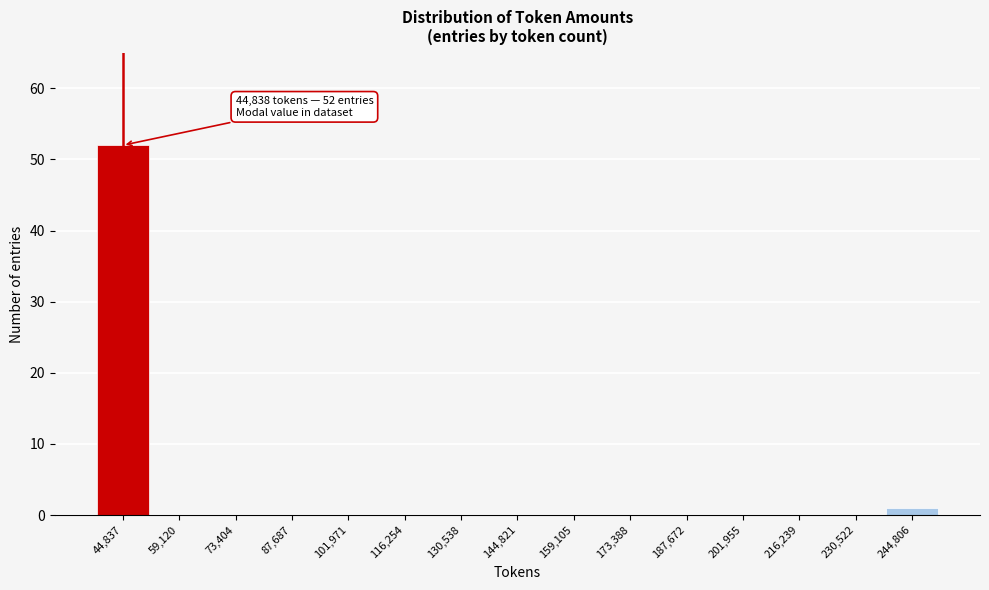

Reading left to right, transcribe all the data shown in this chart.

44,837=52	59,120=0	73,404=0	87,687=0	101,971=0	116,254=0	130,538=0	144,821=0	159,105=0	173,388=0	187,672=0	201,955=0	216,239=0	230,522=0	244,806=1